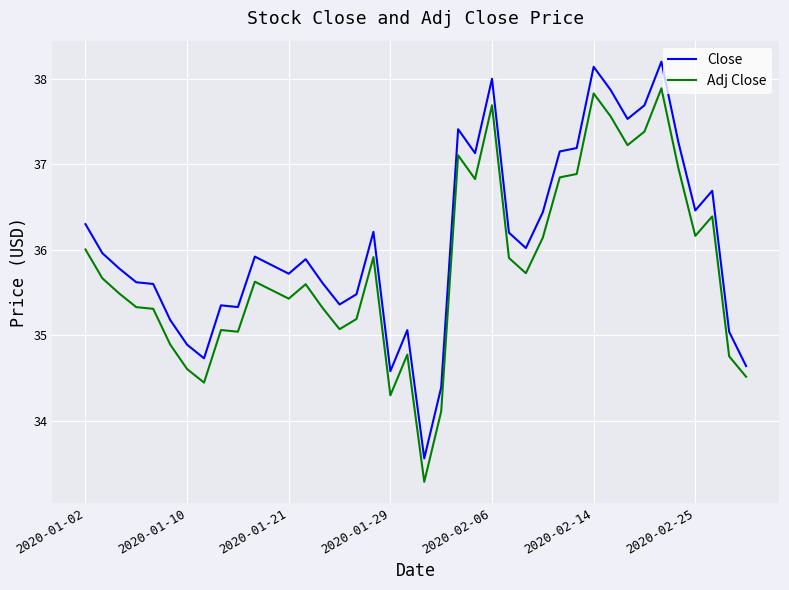

What is the minimum value shown in the chart?

33.3